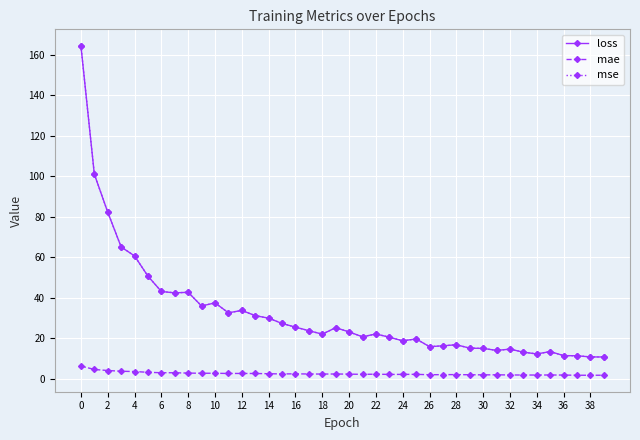

True or false: mse and mae intersect in this chart.

False